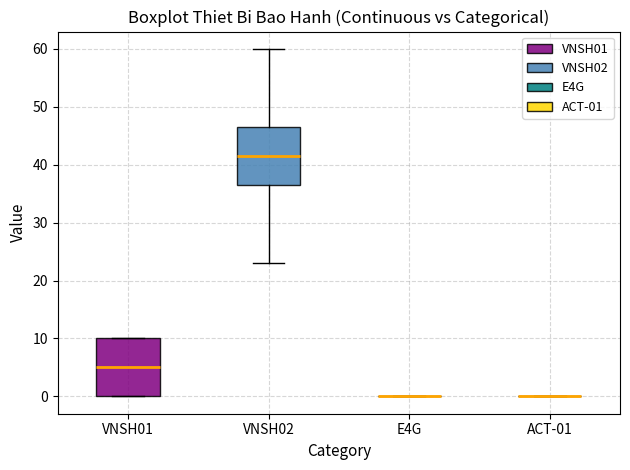

Reading left to right, transcribe this box plot: for each box, give where its median line is, the range the box spans, and where its two whiskers end, as read against the y-axis. The values are not printed on the chart, so give them approximately, as read against the axis.

VNSH01: median 5, box 0 to 10, whiskers 0 to 10
VNSH02: median 42, box 37 to 47, whiskers 23 to 60
E4G: box collapsed to a line at 0, whiskers 0 to 0
ACT-01: box collapsed to a line at 0, whiskers 0 to 0